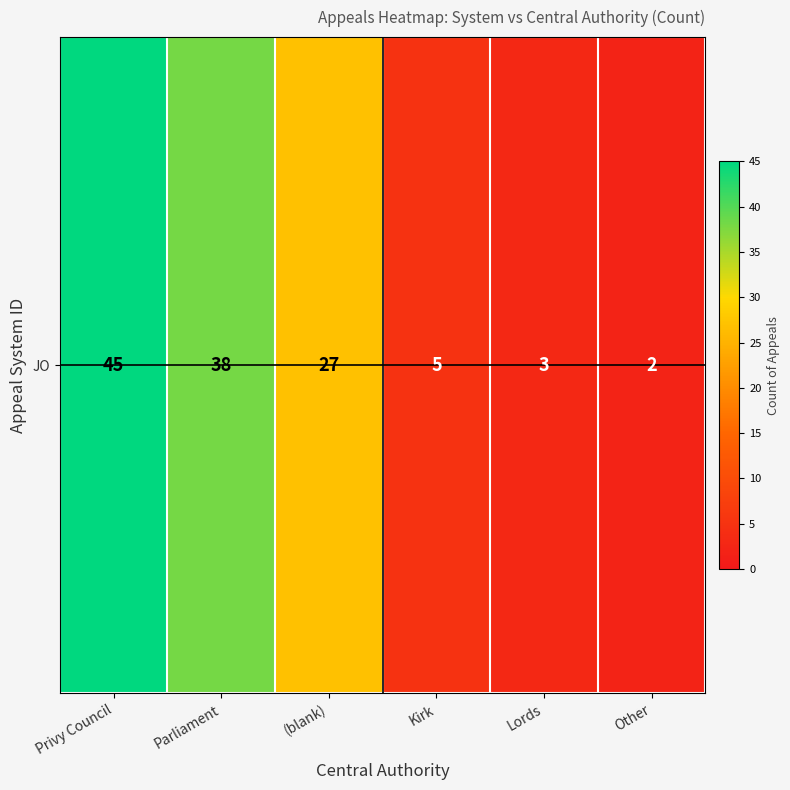

How many series are shown in this chart?

1